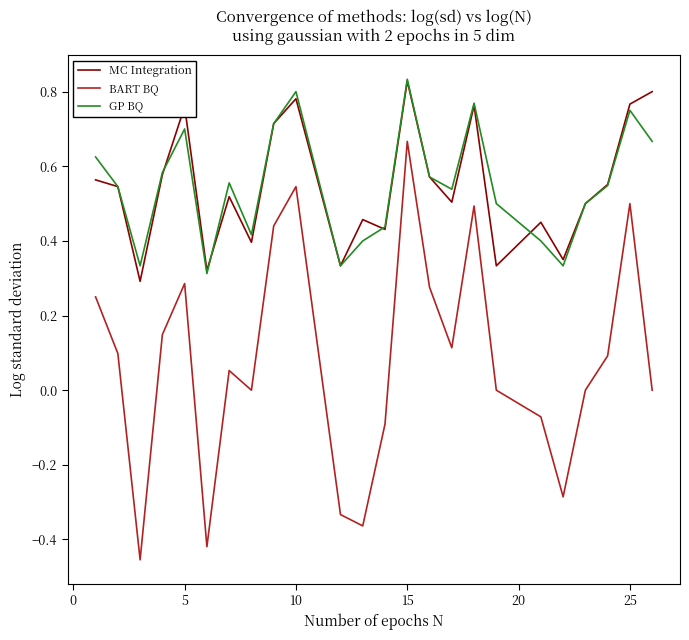

True or false: MC Integration and BART BQ cross at least once.

False